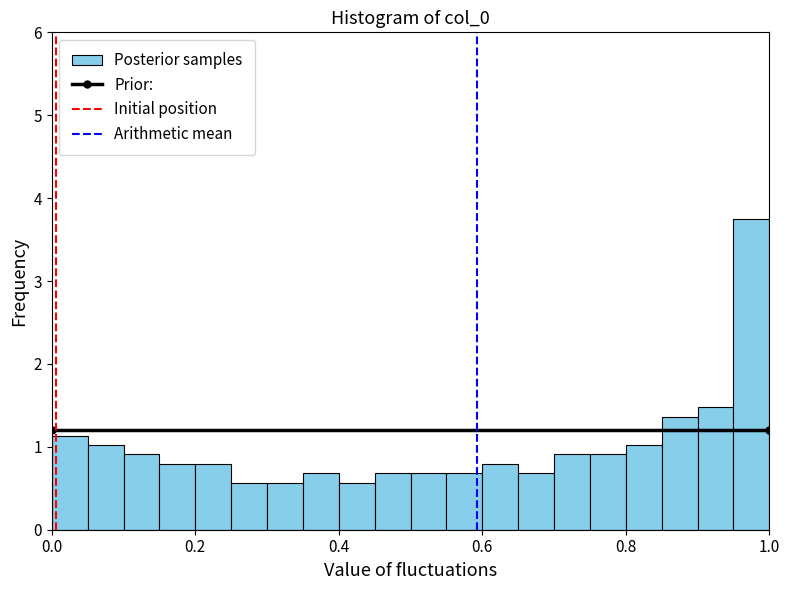

Around what value on the x-axis is the tallest bar? Give the approximate position of its centre, as read against the axis.

0.98